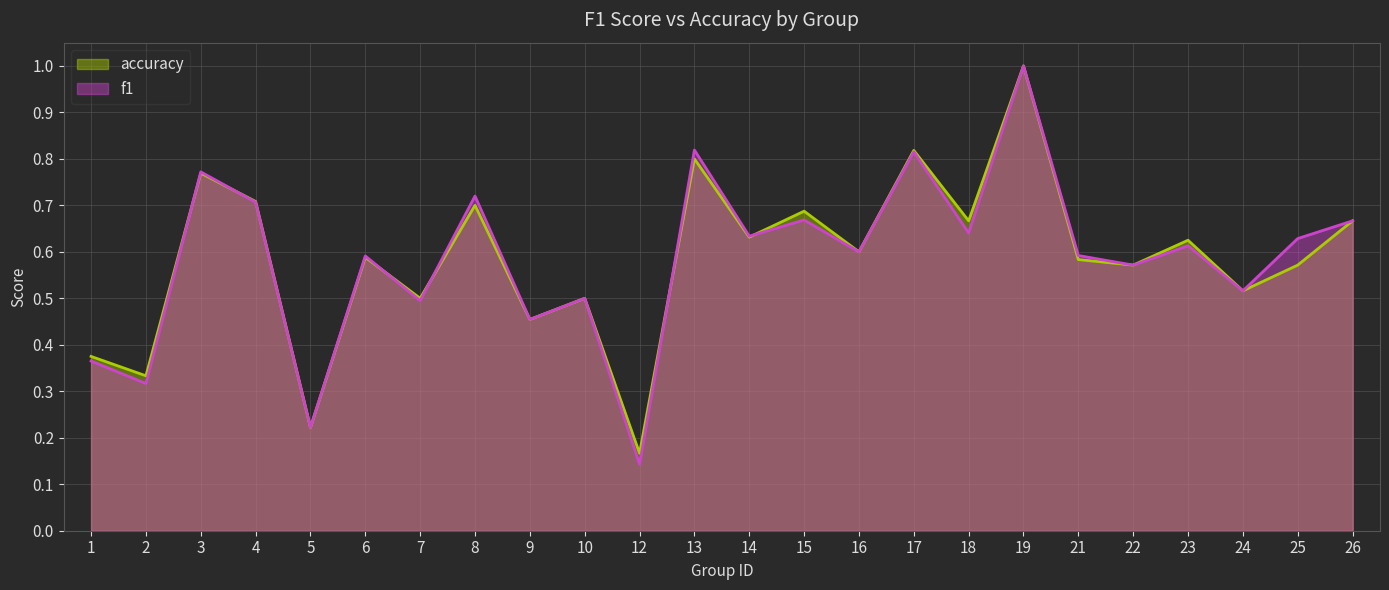

Is the value of f1 at 3 greater than the value of accuracy at 21?

Yes